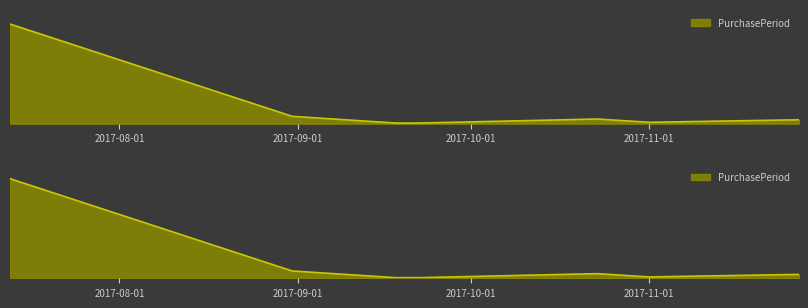

What is the change in value from 2017-10-23 to 2017-11-27?

-5